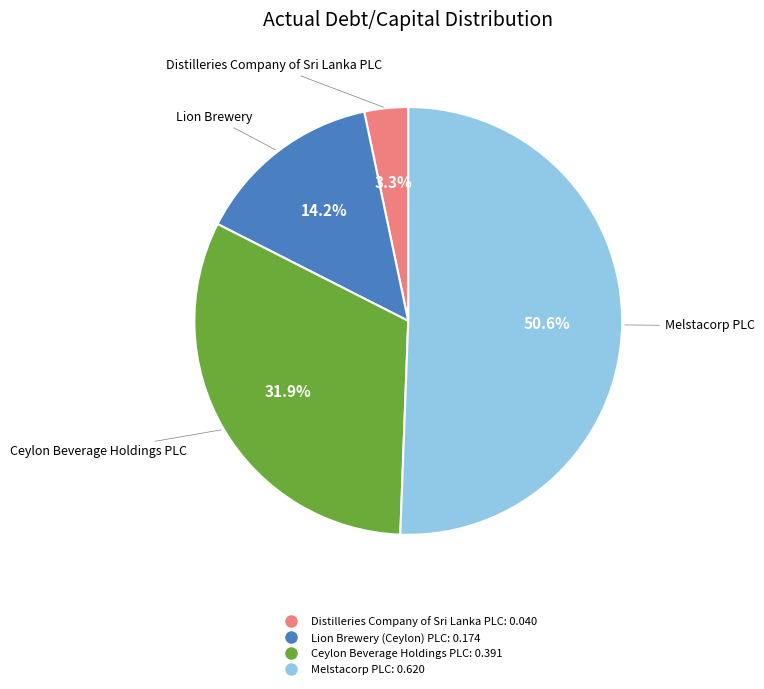

What is the largest slice in the pie chart?

Melstacorp PLC